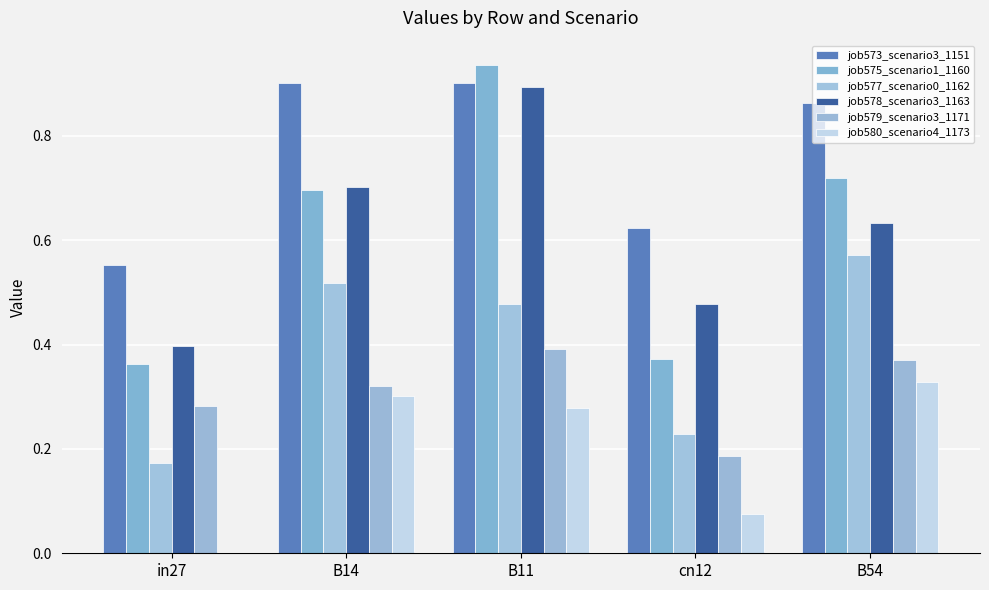

What is the difference between the highest and lowest values at cn12?

0.5